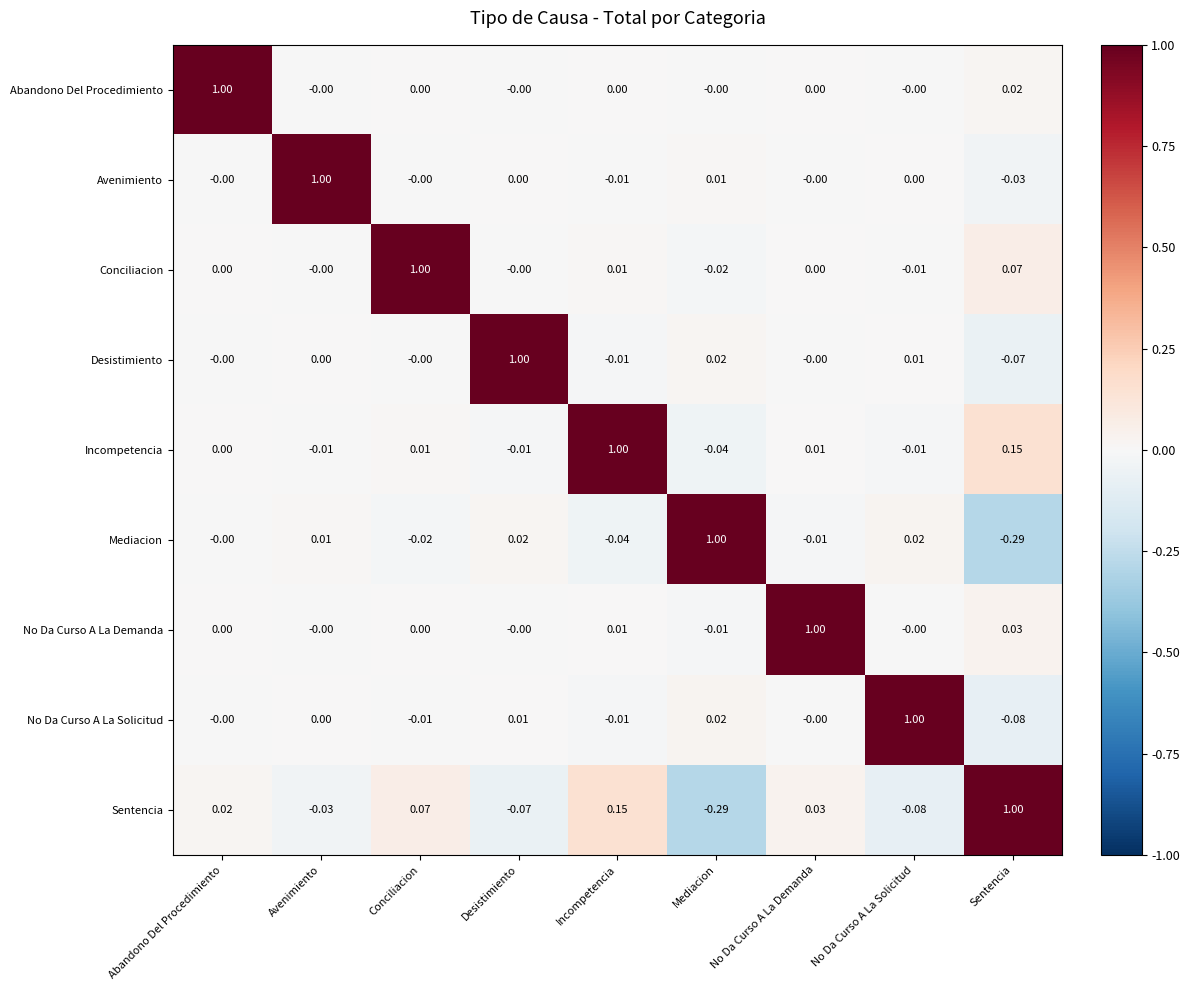

Count the number of data series in this chart.

9